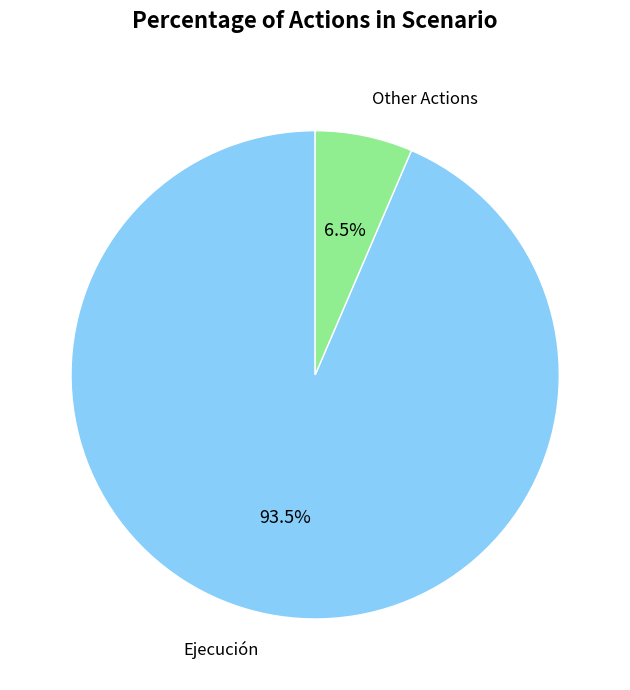

Is the sum of Other Actions and Ejecución greater than half?

Yes